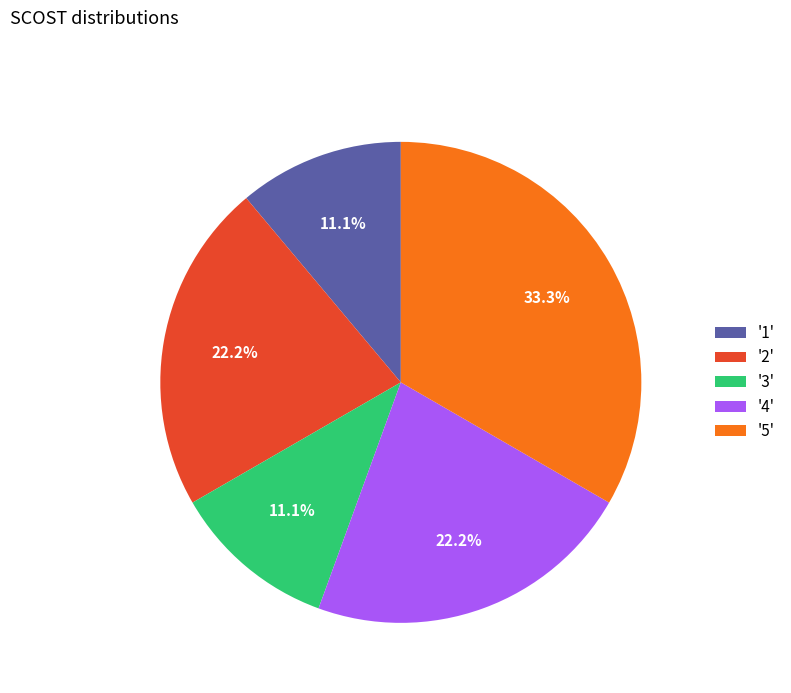

Does '2' account for over 50% of the chart?

No